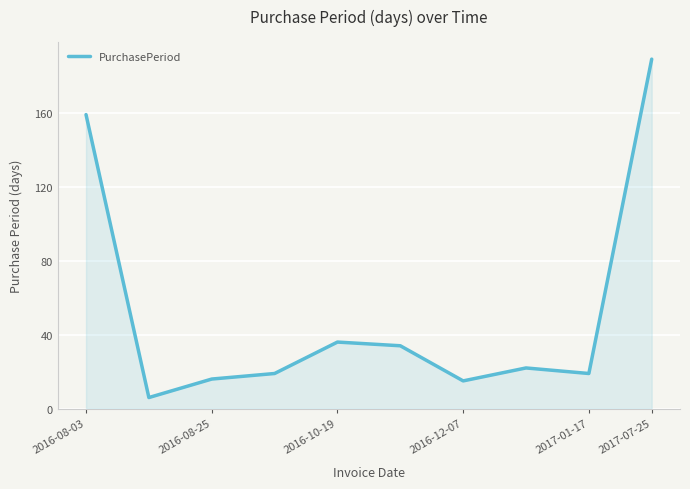

What is the greatest value displayed?

189